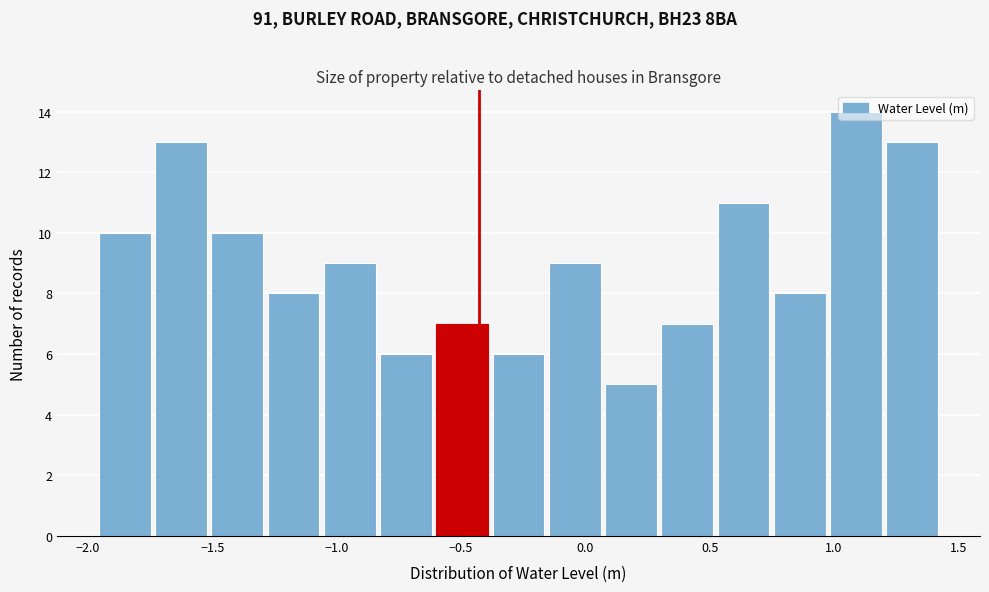

Reading left to right, list every bar in this chart as the range it spans on the x-axis followed by its height. Neither the bar edges nor the heights are printed on the chart, so give them approximately, as read against the axes.

-1.95 to -1.75: 10
-1.75 to -1.50: 13
-1.50 to -1.30: 10
-1.30 to -1.05: 8
-1.05 to -0.85: 9
-0.85 to -0.60: 6
-0.60 to -0.40: 7
-0.40 to -0.15: 6
-0.15 to 0.05: 9
0.05 to 0.30: 5
0.30 to 0.50: 7
0.50 to 0.75: 11
0.75 to 1.00: 8
1.00 to 1.20: 14
1.20 to 1.45: 13